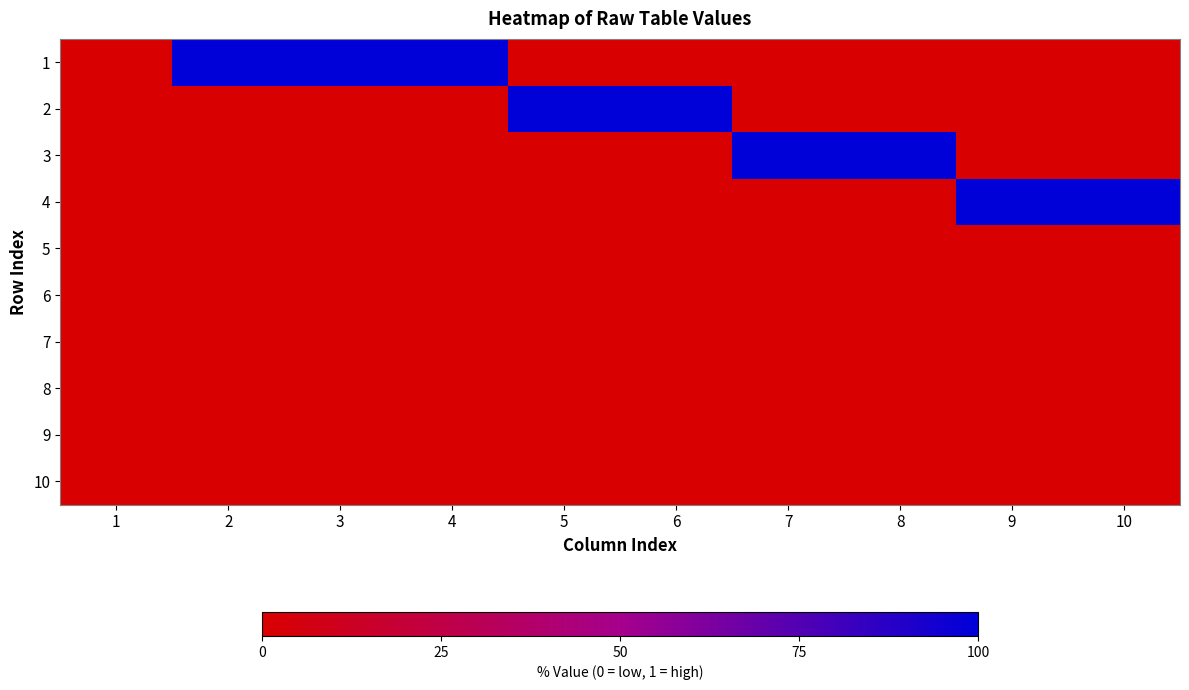

Reading right to left, extract all data points from this chart.

1: 10=0	9=0	8=0	7=0	6=0	5=0	4=1	3=1	2=1	1=0
2: 10=0	9=0	8=0	7=0	6=1	5=1	4=0	3=0	2=0	1=0
3: 10=0	9=0	8=1	7=1	6=0	5=0	4=0	3=0	2=0	1=0
4: 10=1	9=1	8=0	7=0	6=0	5=0	4=0	3=0	2=0	1=0
5: 10=0	9=0	8=0	7=0	6=0	5=0	4=0	3=0	2=0	1=0
6: 10=0	9=0	8=0	7=0	6=0	5=0	4=0	3=0	2=0	1=0
7: 10=0	9=0	8=0	7=0	6=0	5=0	4=0	3=0	2=0	1=0
8: 10=0	9=0	8=0	7=0	6=0	5=0	4=0	3=0	2=0	1=0
9: 10=0	9=0	8=0	7=0	6=0	5=0	4=0	3=0	2=0	1=0
10: 10=0	9=0	8=0	7=0	6=0	5=0	4=0	3=0	2=0	1=0